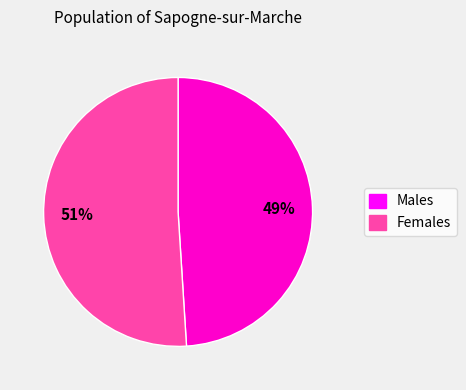

Which slice is the smallest?

Males